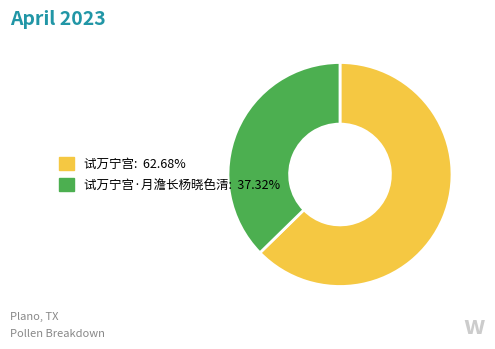

Is there a majority slice in this chart?

Yes